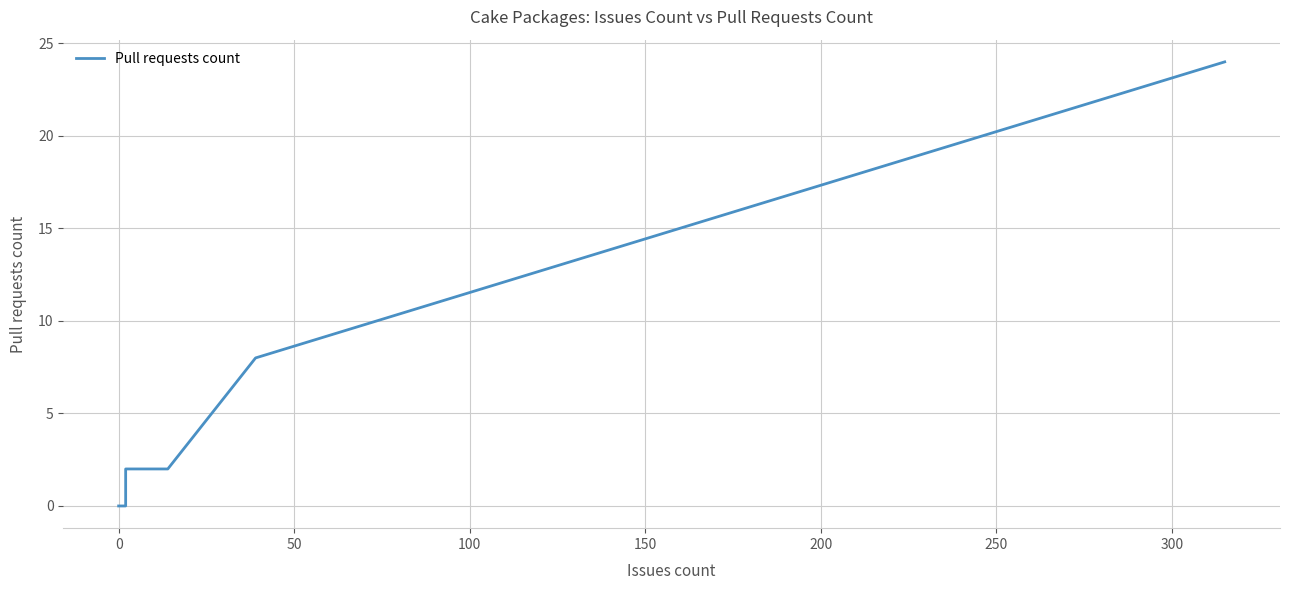

How many lines are shown in the chart?

1